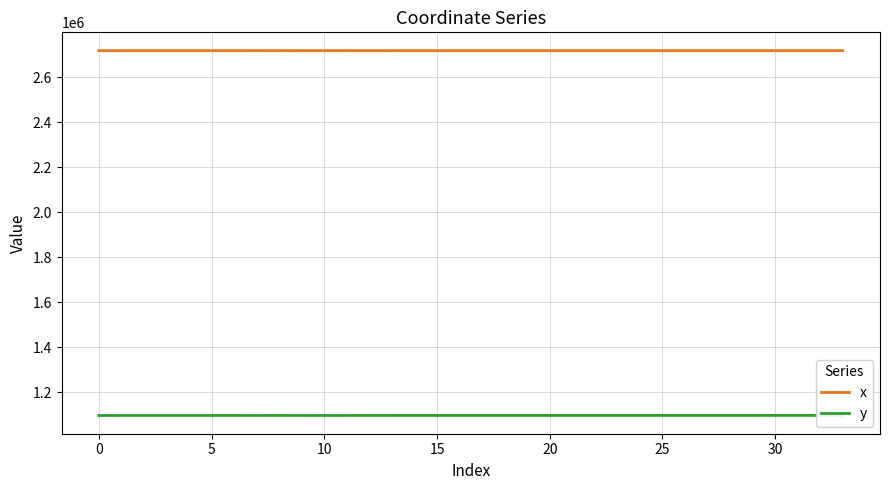

Is this an area chart (filled region under the line)?

No